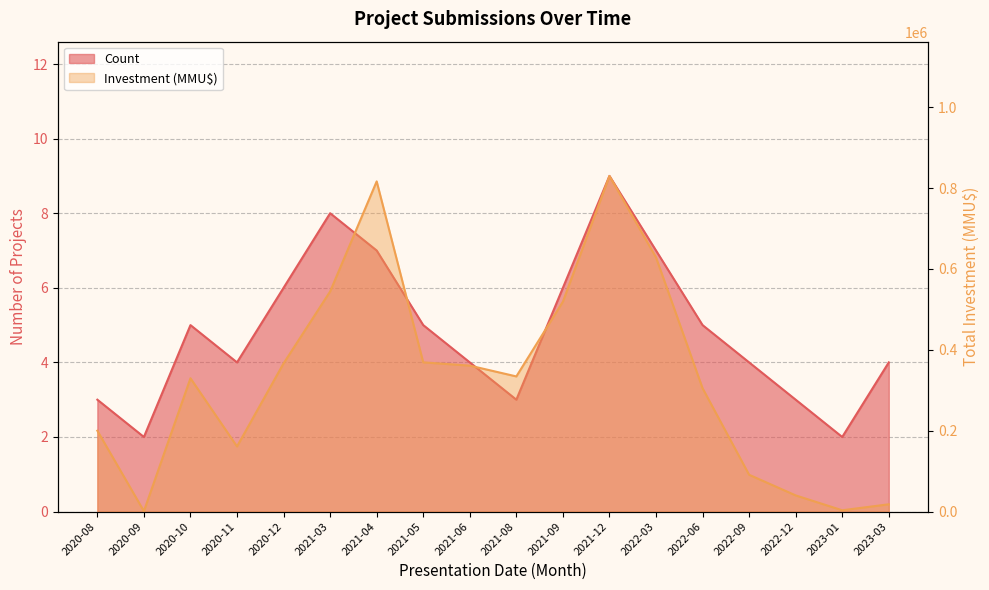

What is the difference between the Count values at 2021-04 and 2023-03?

3